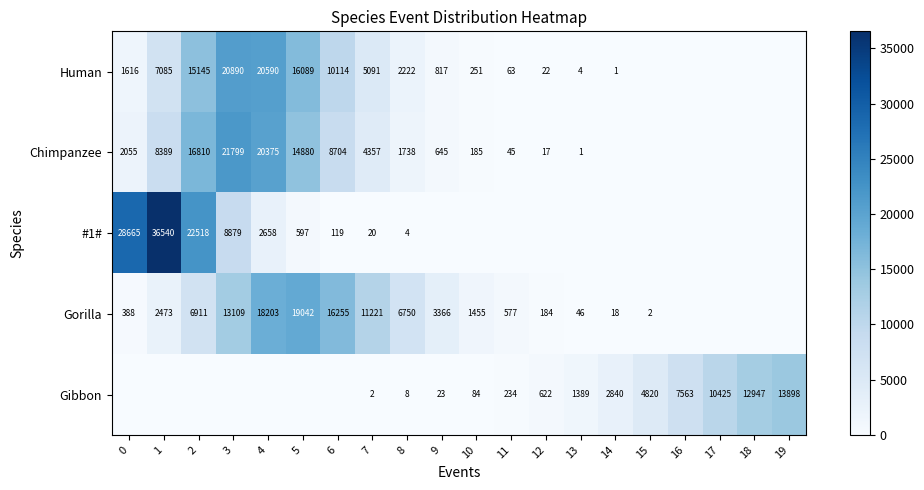

What is the sum of the Chimpanzee values at 6 and 2?

25514